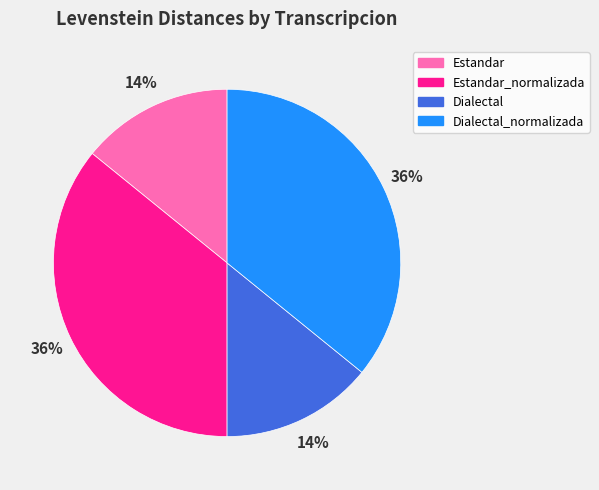

To the nearest percent, what is the difference between the Estandar_normalizada and Estandar slice percentages?

22%